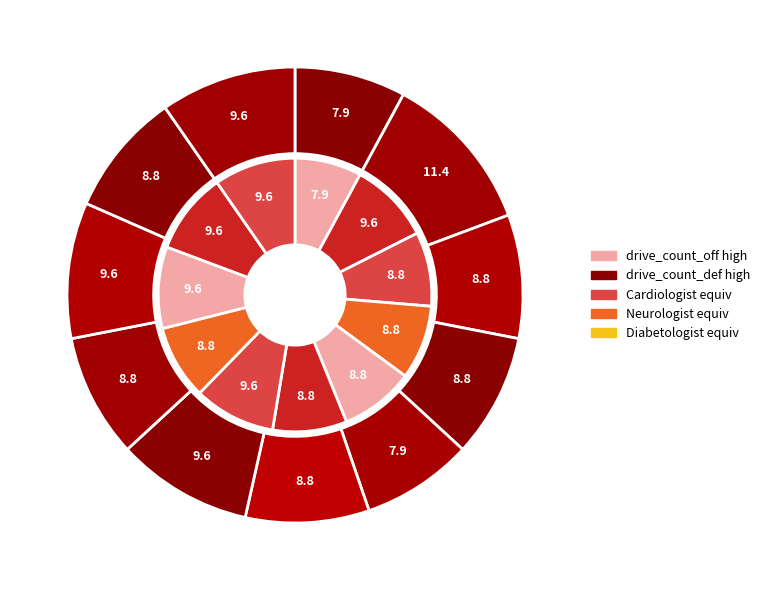

Combined, what portion of the pie is 7 and 8?

18.4%